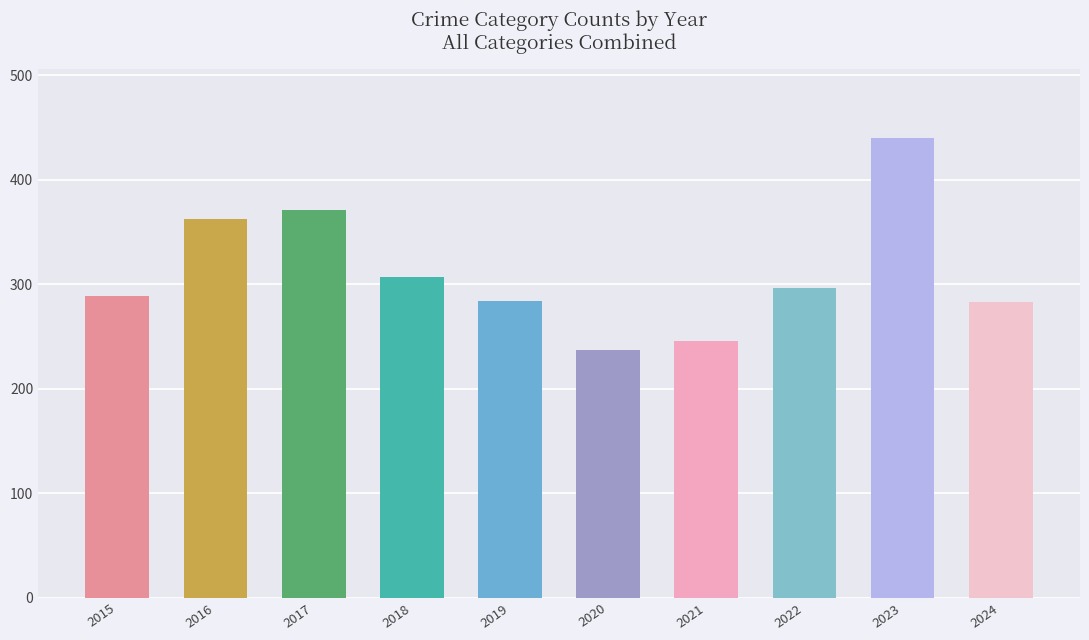

Between 2016 and 2021, which is larger?

2016